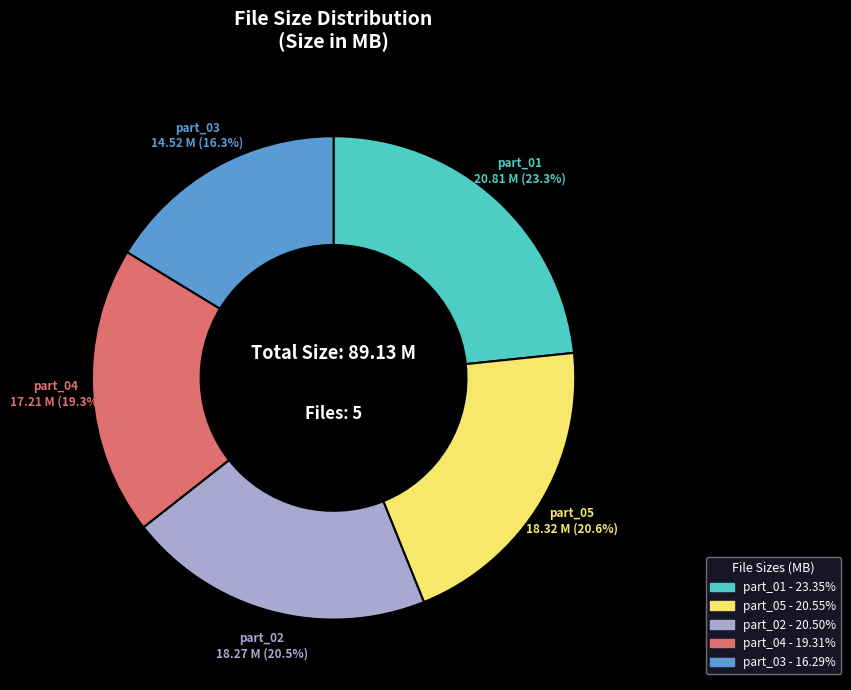

Is there a majority slice in this chart?

No